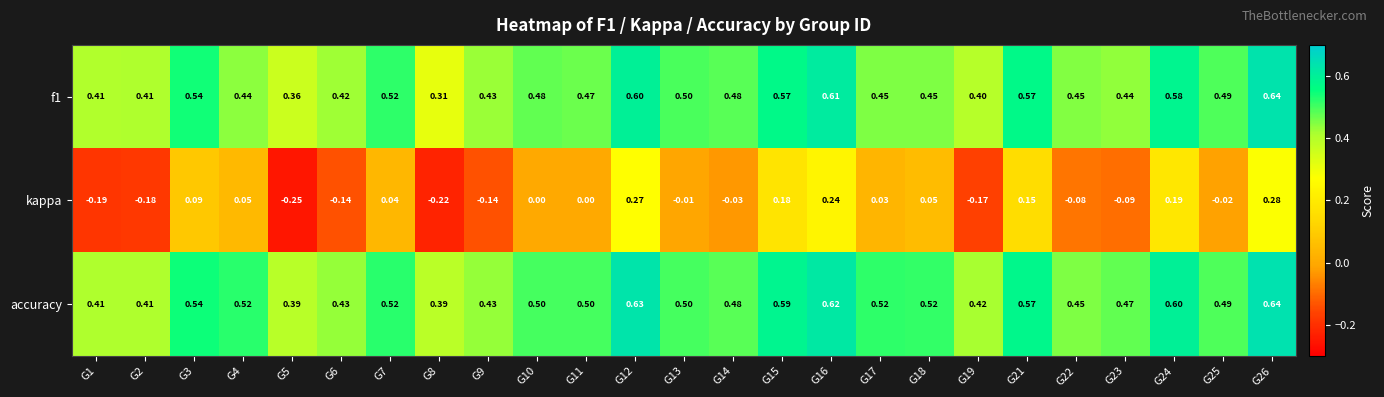

Which series has the largest total across all categories?

accuracy